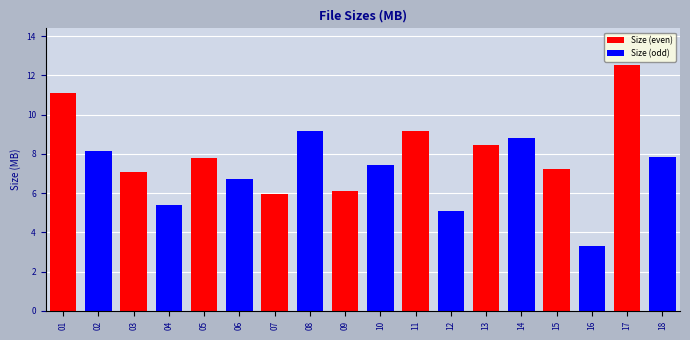

How many bars are there in total?

18